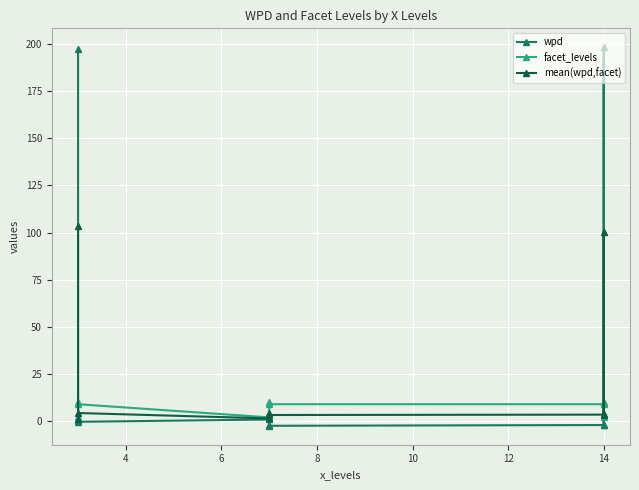

In facet_levels, how many points are lower than both neighbors (excluding endpoints)?

3